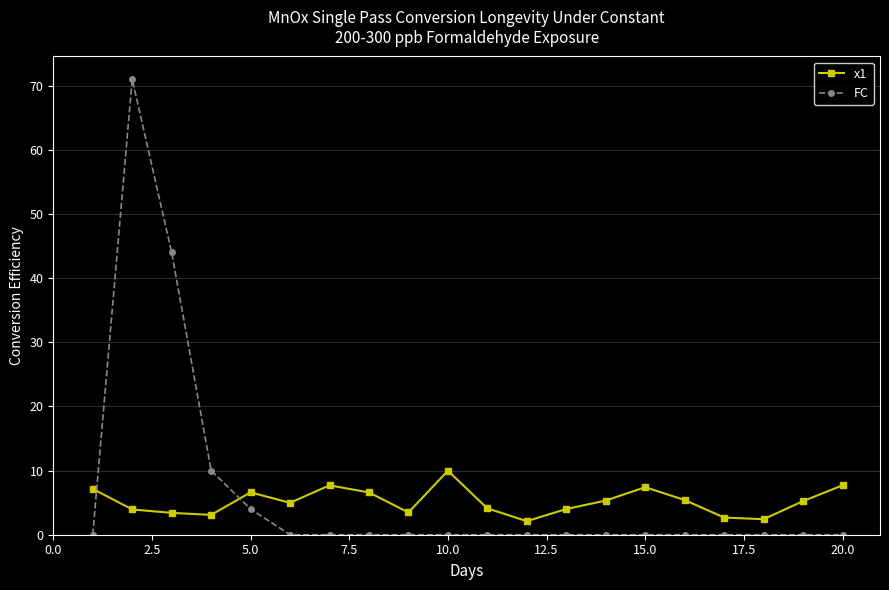

What is the difference between the maximum and minimum values in the x1 series?

7.9